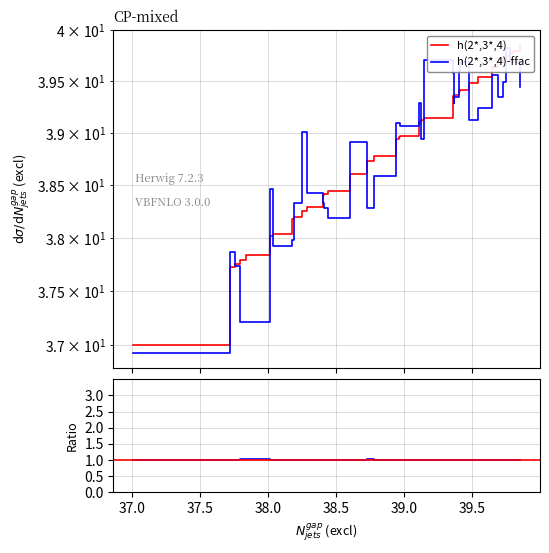

What is the average value?

38.8